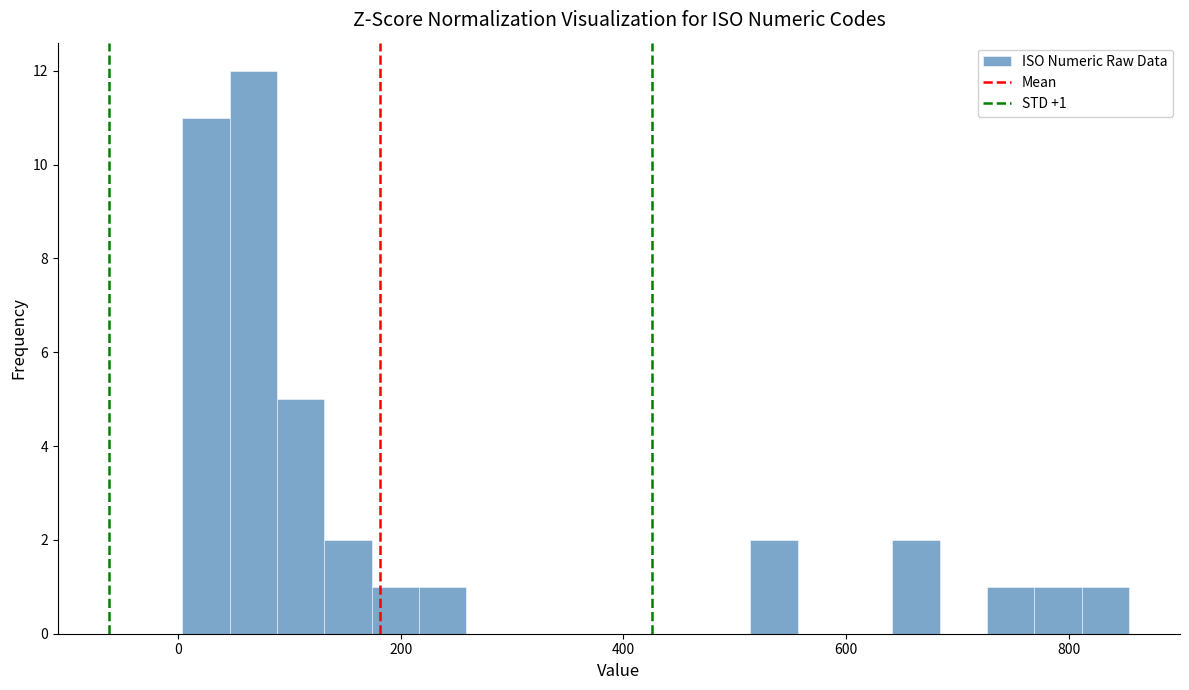

Around what value on the x-axis is the tallest bar? Give the approximate position of its centre, as read against the axis.

60